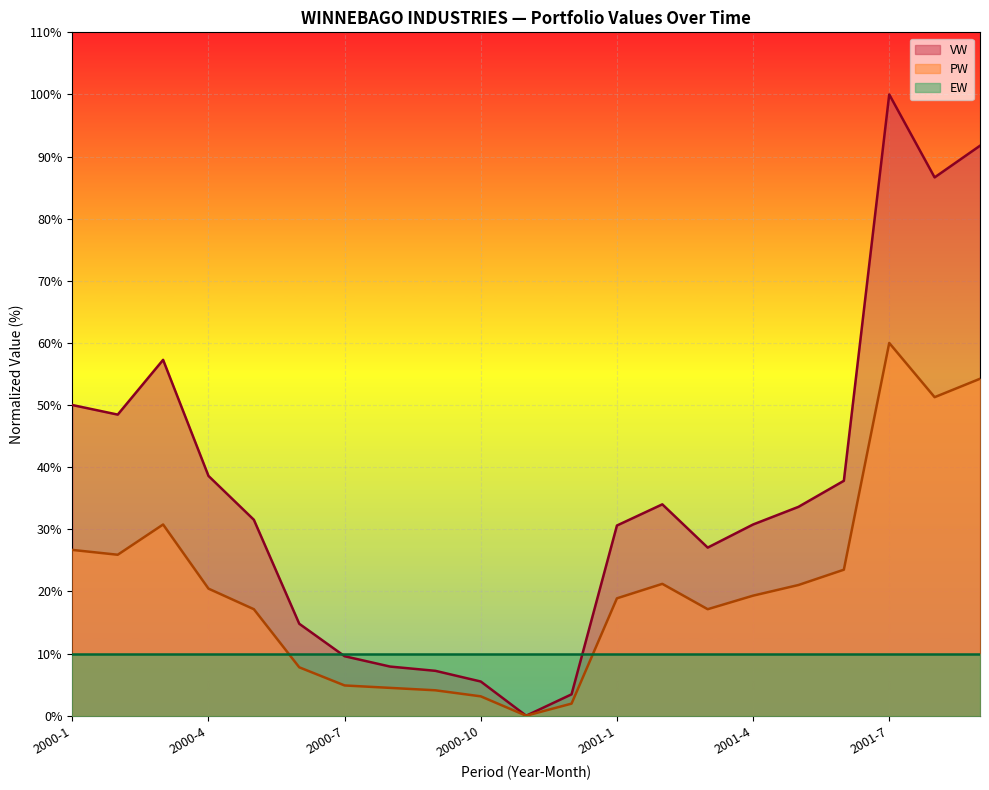

Which series has the widest spread of values?

VW